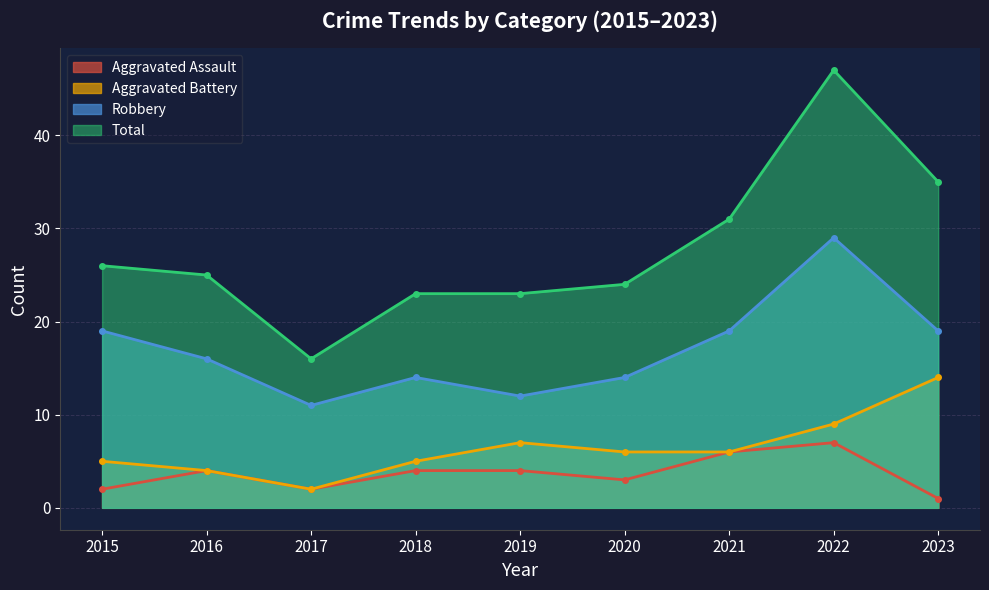

List the series in order of their peak value, highest first.

Total, Robbery, Aggravated Battery, Aggravated Assault